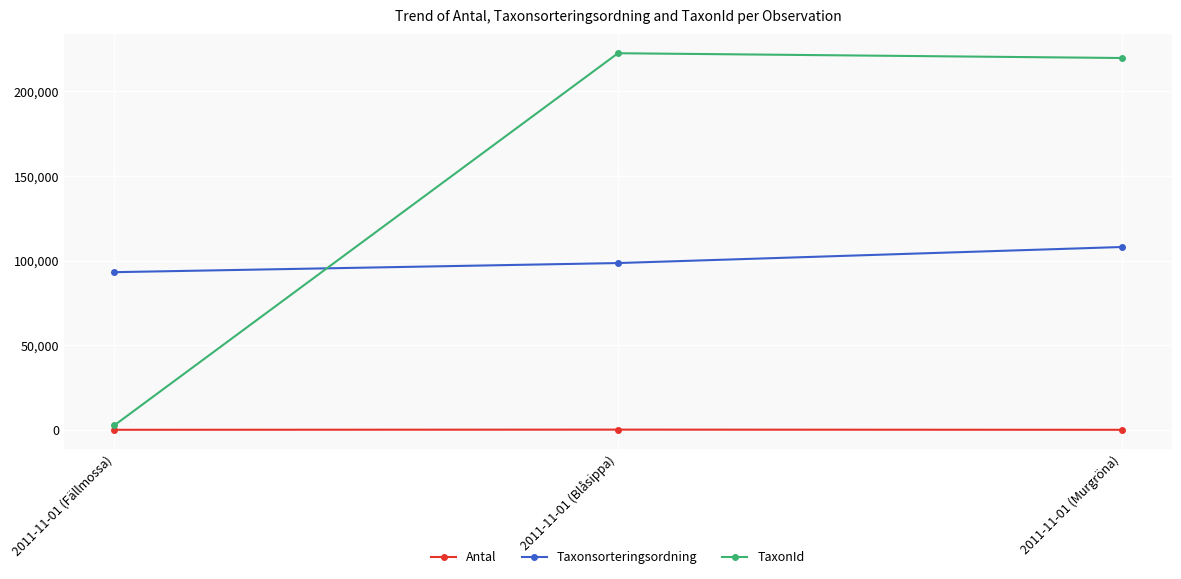

Which series has the widest spread of values?

TaxonId